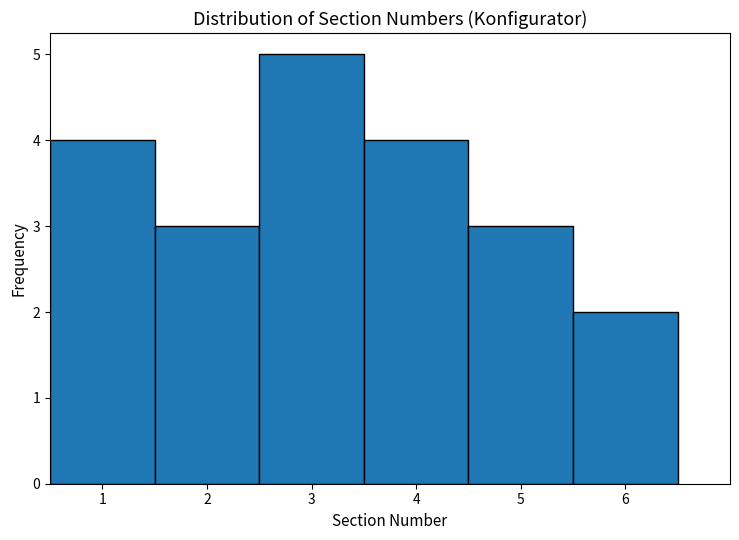

Reading left to right, transcribe this chart: for each bar, give the range it covers on the x-axis and its height. The values are not printed on the chart, so give them approximately, as read against the axis.

0.5 to 1.5: 4
1.5 to 2.5: 3
2.5 to 3.5: 5
3.5 to 4.5: 4
4.5 to 5.5: 3
5.5 to 6.5: 2